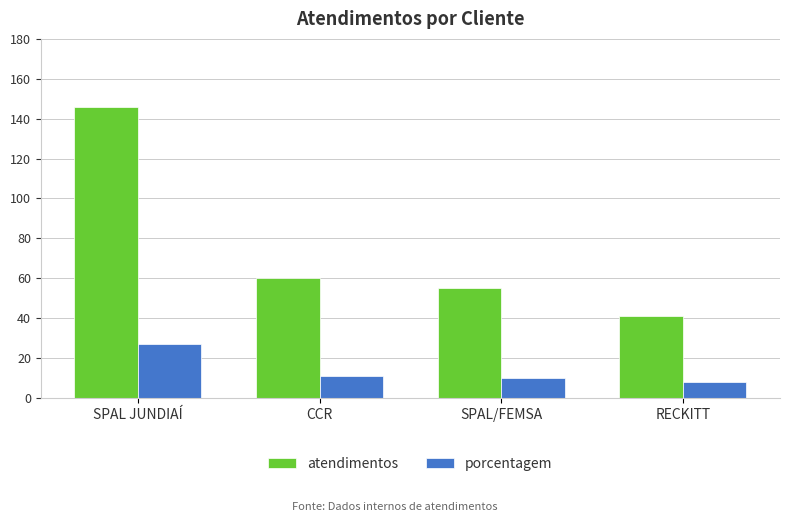

Does the chart contain stacked bars?

No